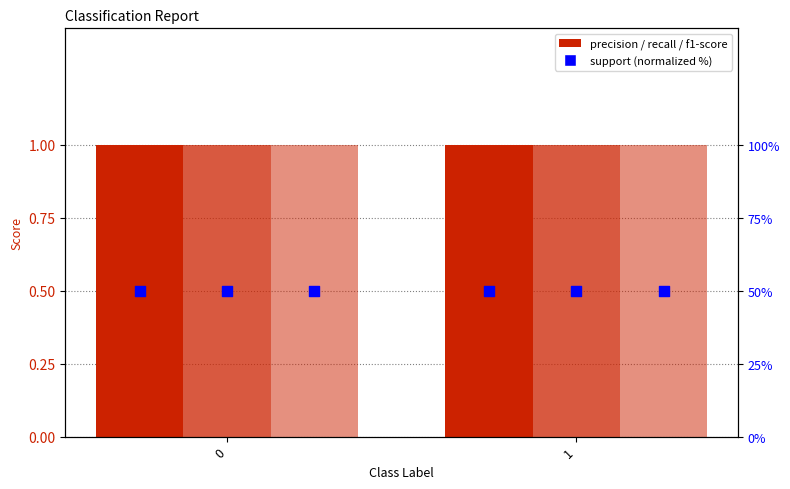

Which series has the largest Y range (max minus min)?

precision